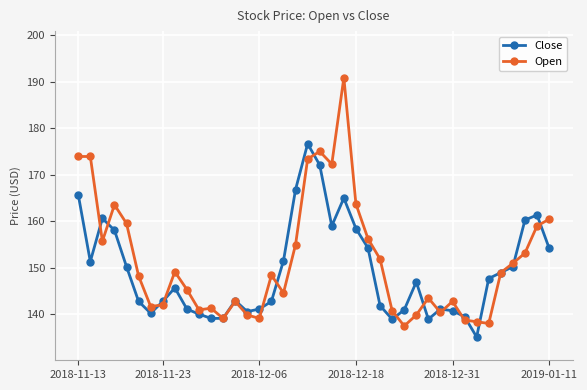

True or false: Open has more than 0 points higher than both neighbors.

True